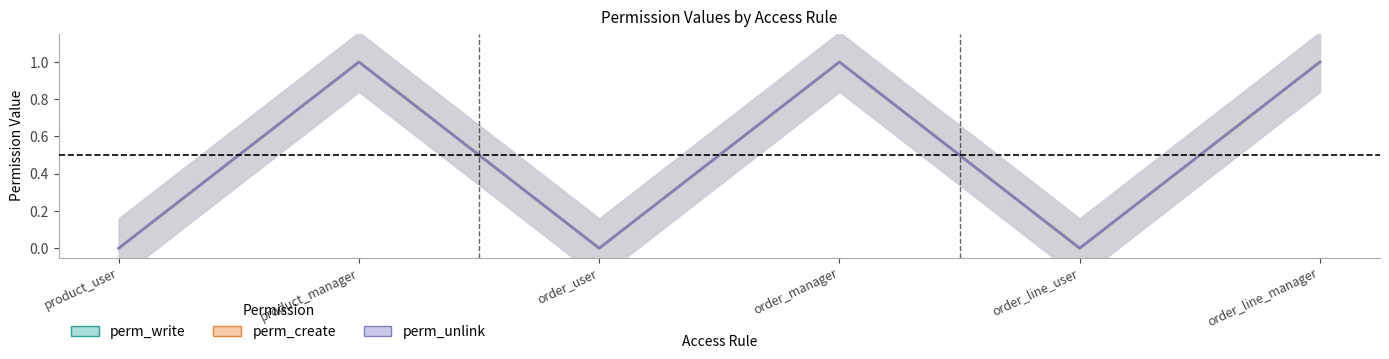

What position from the left is order_line_manager?

6